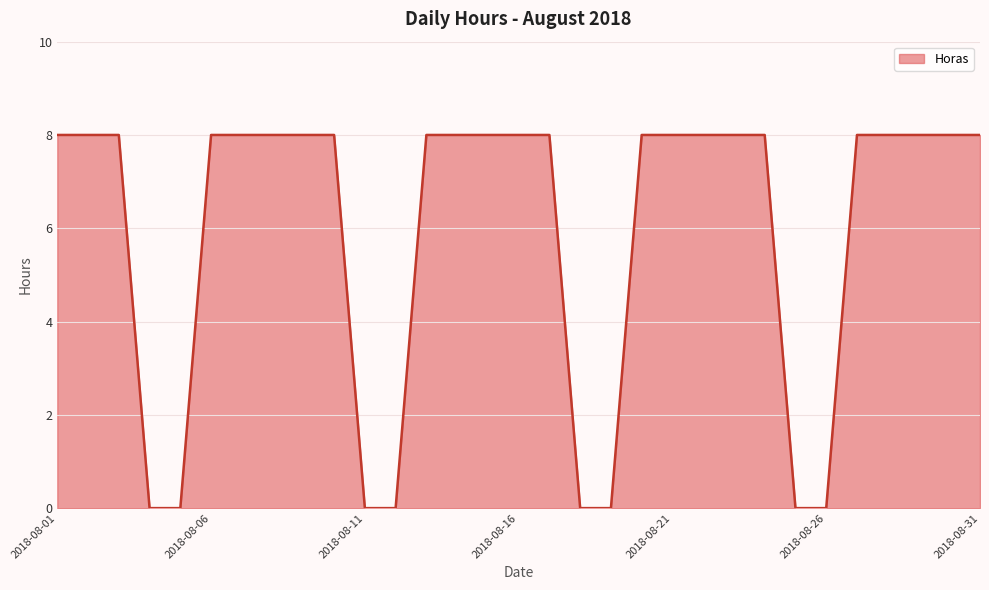

What is the greatest value displayed?

8